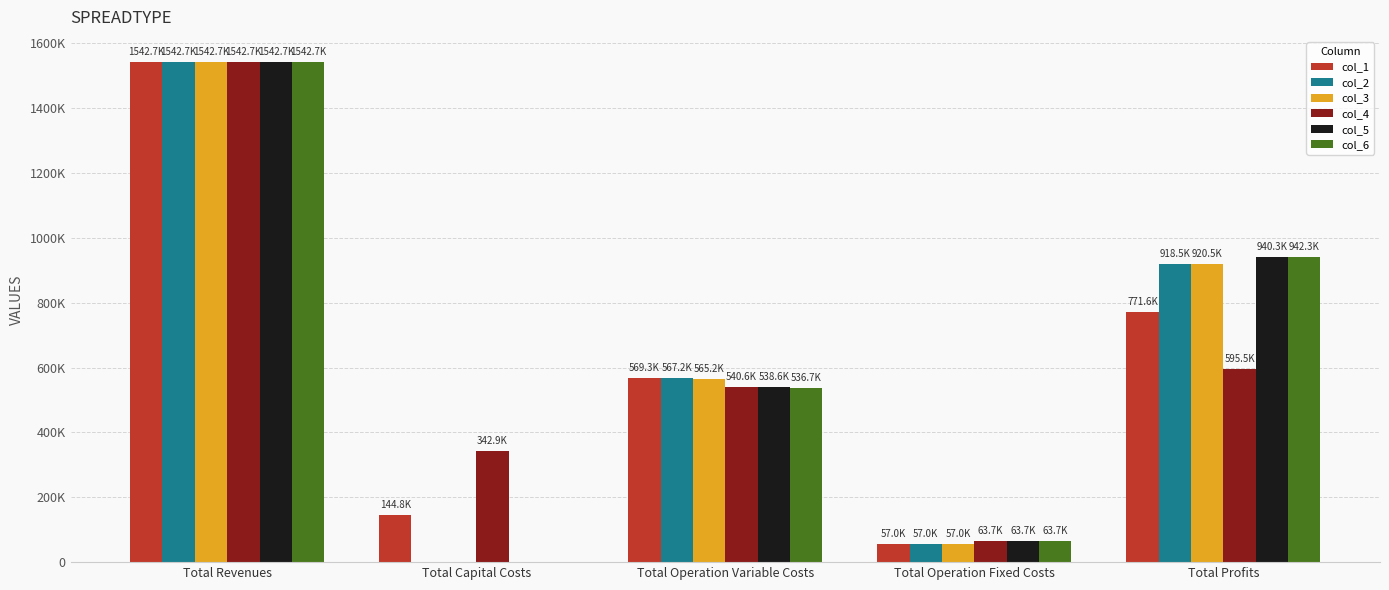

What is the label of the 1st bar from the left?

Total Revenues